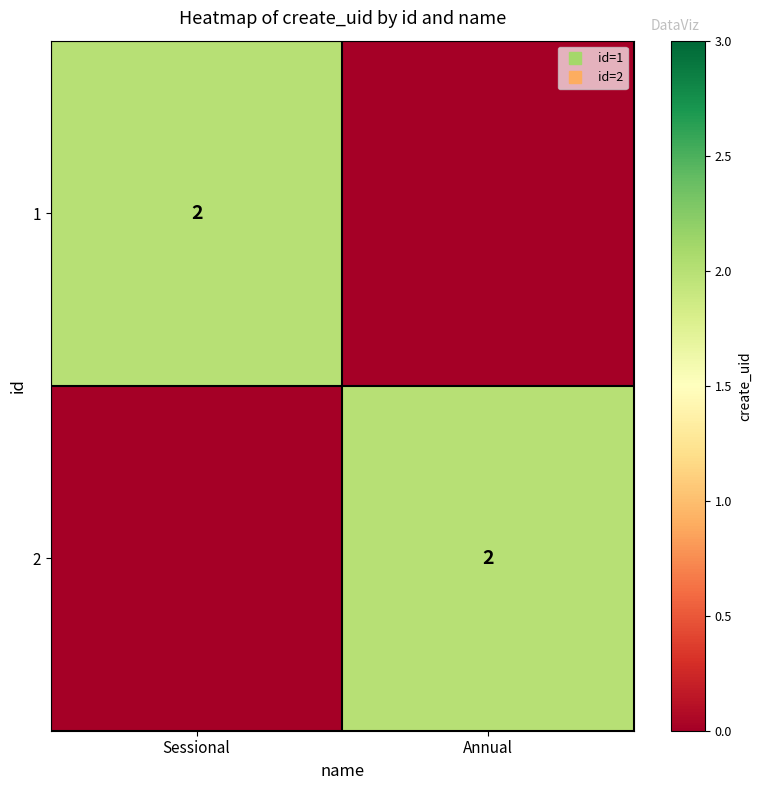

At which category does the chart reach its minimum across all series?

Annual